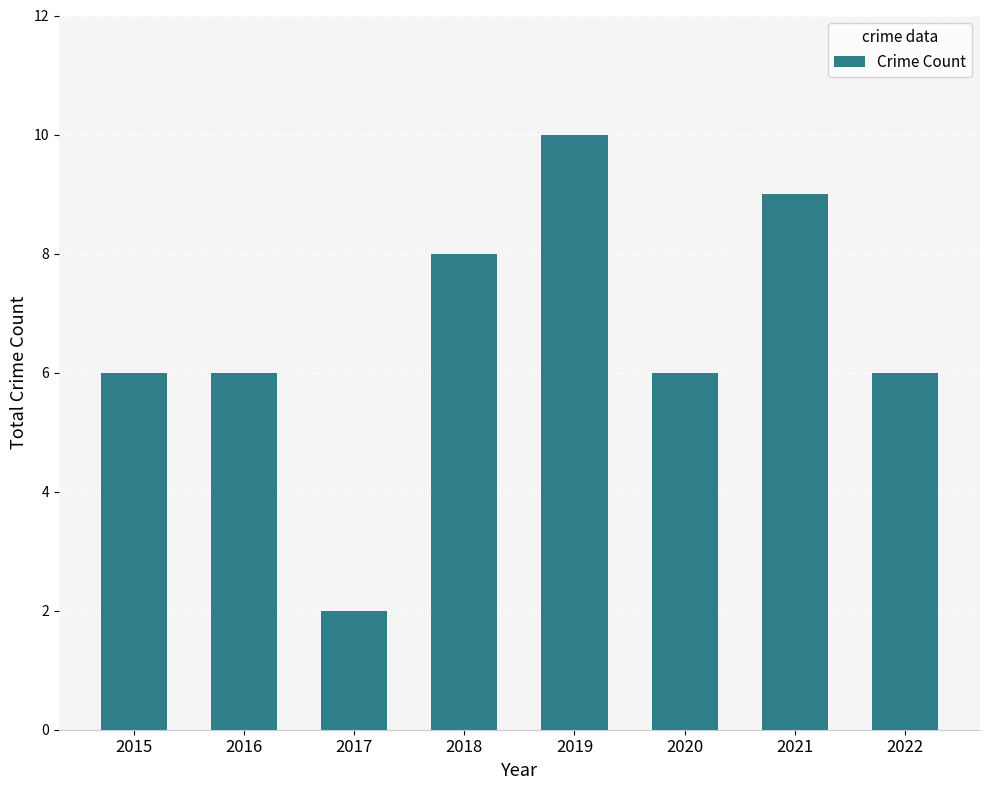

Approximately how many times larger is the value at 2019 compared to 2021?

1.1